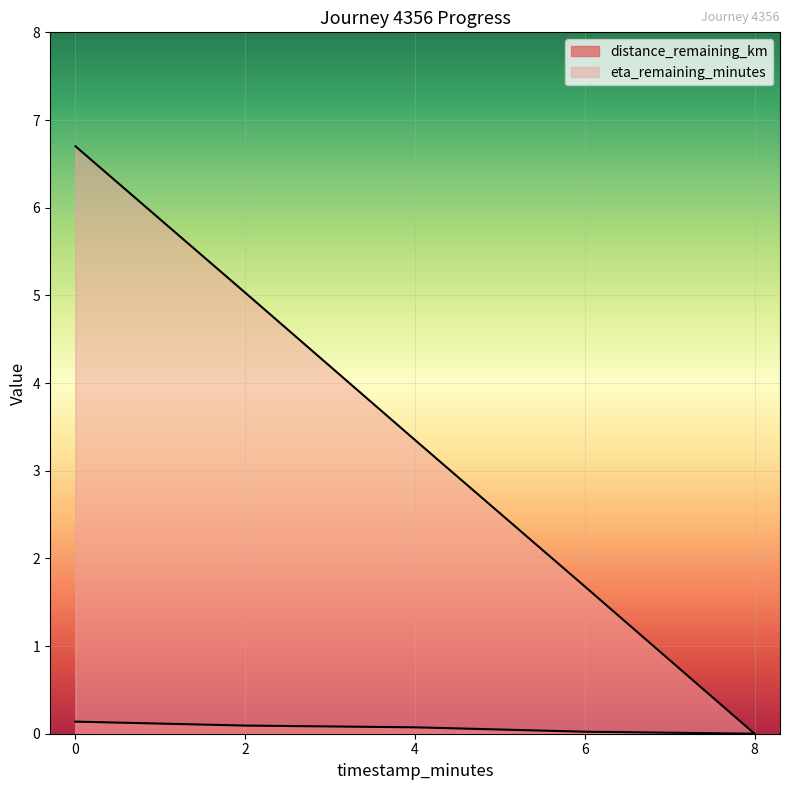

What is the total value across all series at 6.0?

1.7